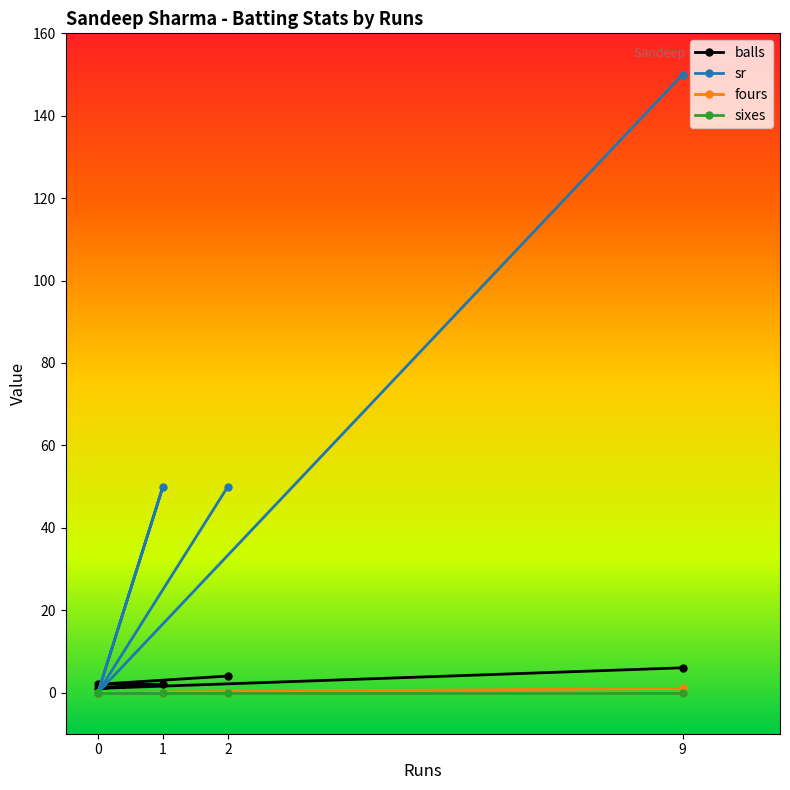

What is the difference between the maximum and minimum values in the fours series?

1